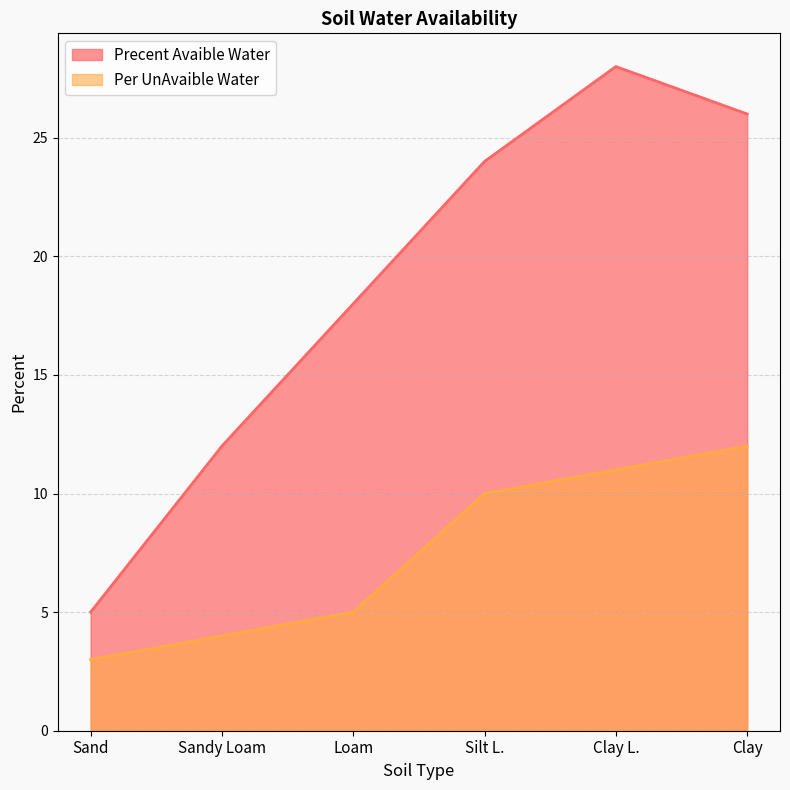

What is the value of the Per UnAvaible Water point at the 2nd from the left?

4